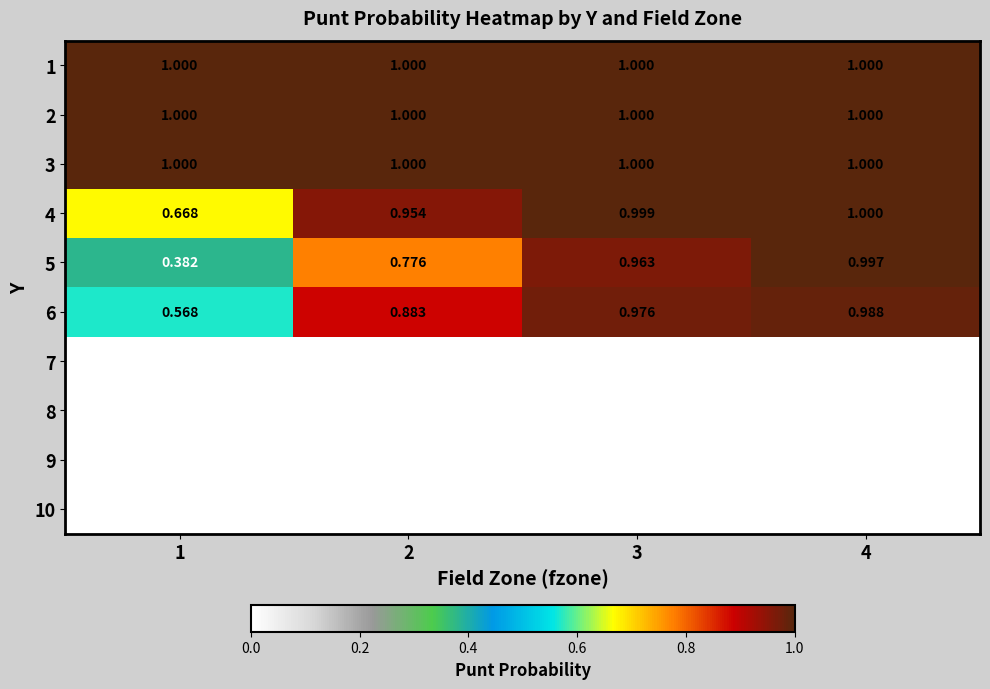

Is the value of 7 at 3 greater than the value of 5 at 3?

No